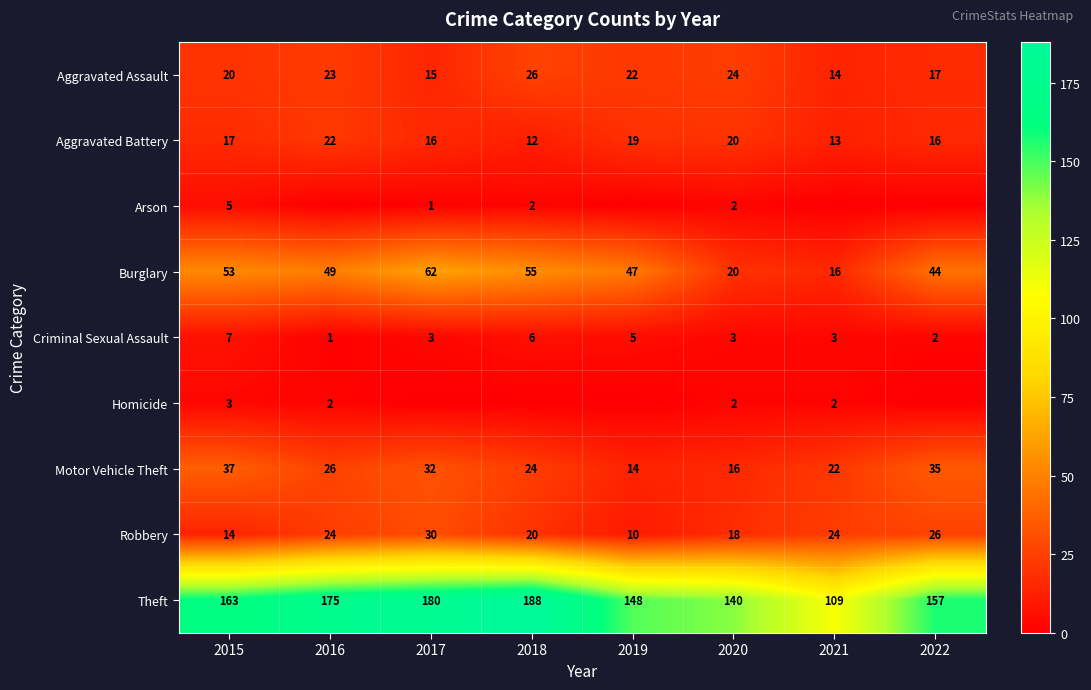

Rank the series at 2015 from lowest to highest value.

Homicide, Arson, Criminal Sexual Assault, Robbery, Aggravated Battery, Aggravated Assault, Motor Vehicle Theft, Burglary, Theft